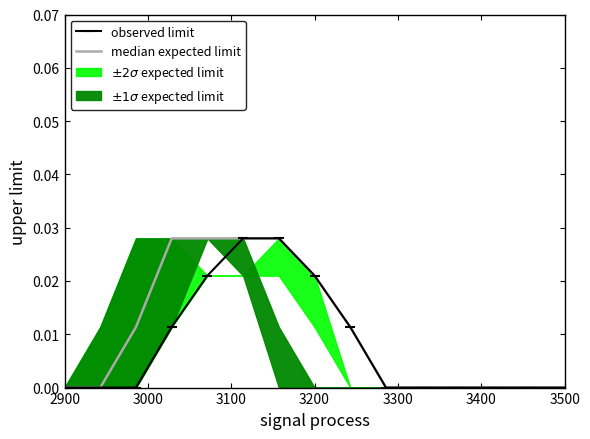

Which category has the lowest value in the observed limit series?

2900